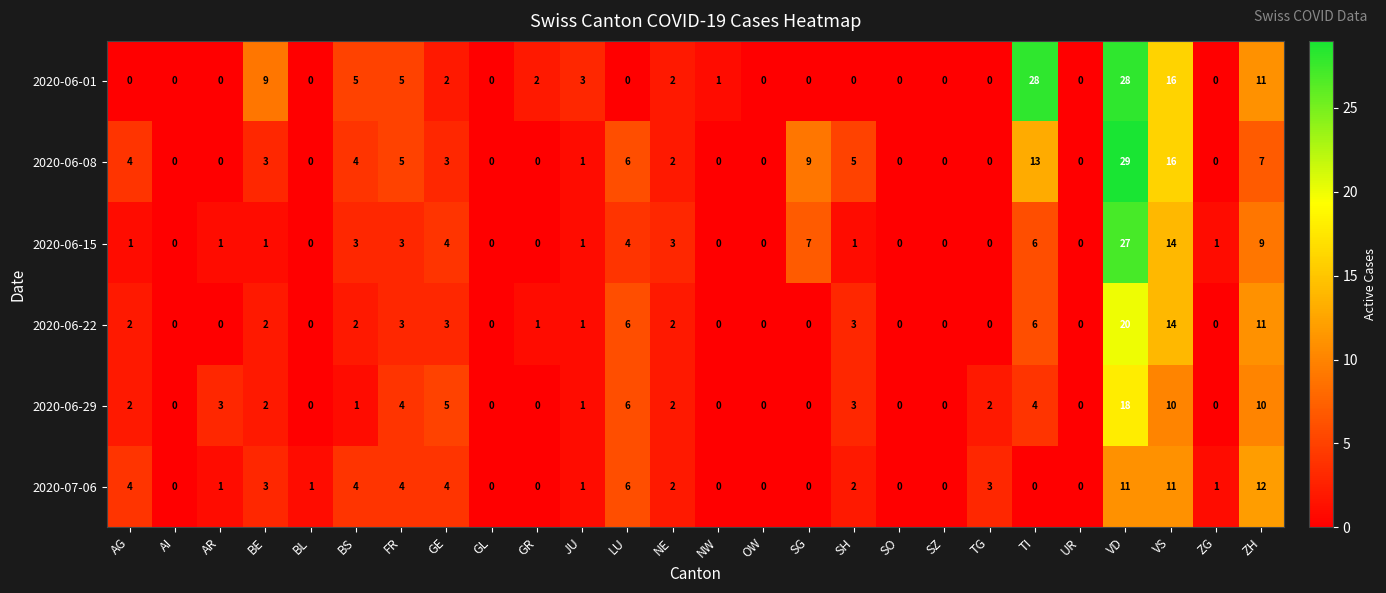

What is the difference between the maximum and minimum values in the 2020-06-29 series?

18